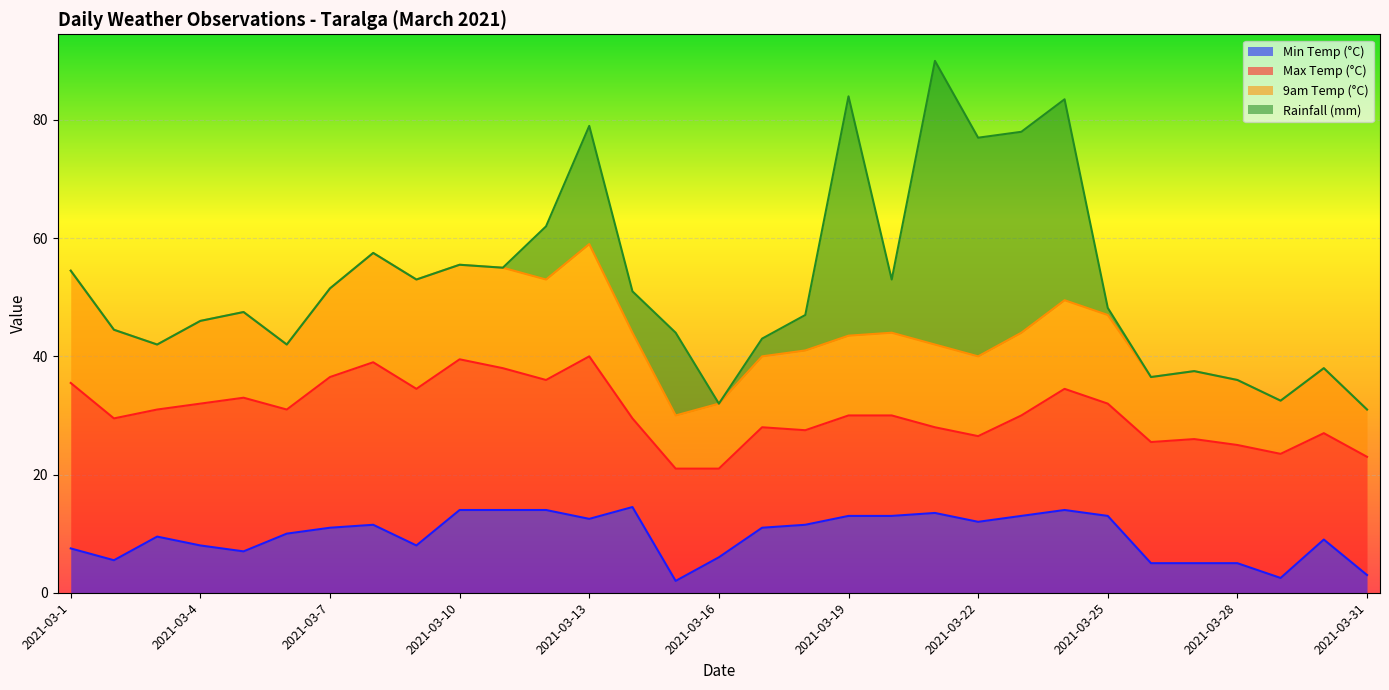

True or false: 9am Temp (°C) and Max Temp (°C) intersect in this chart.

False